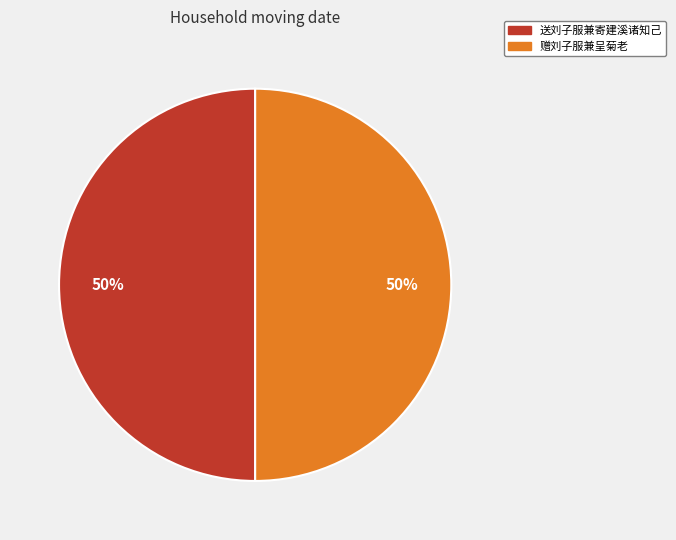

Does any single category account for the majority?

Yes